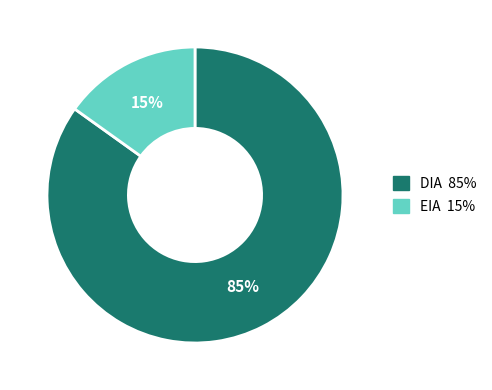

Is there a majority slice in this chart?

Yes